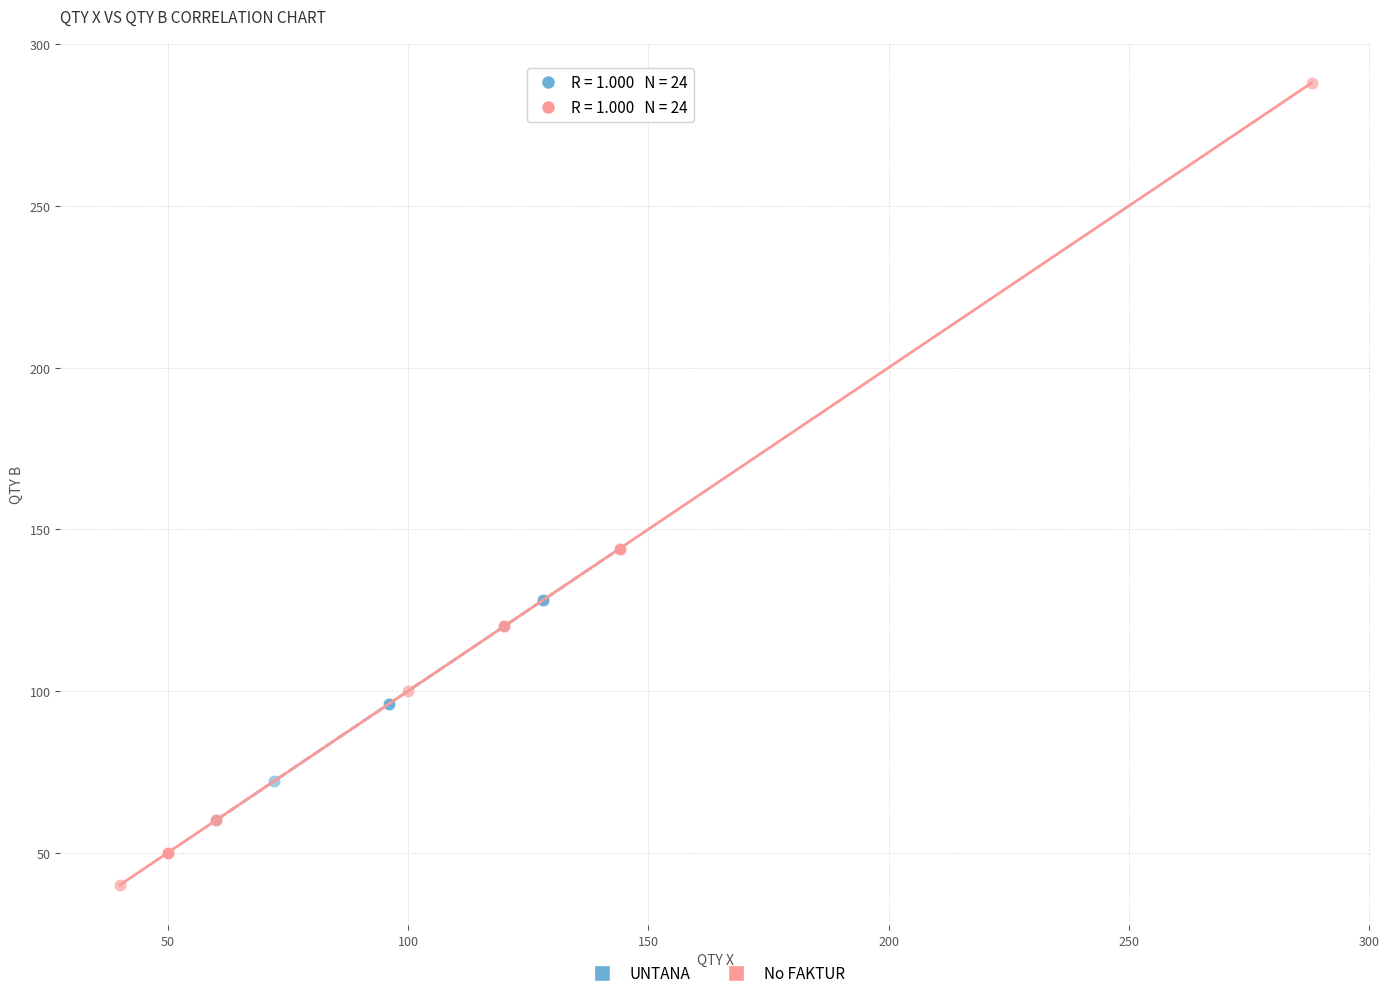

Which series has the largest Y range (max minus min)?

No FAKTUR